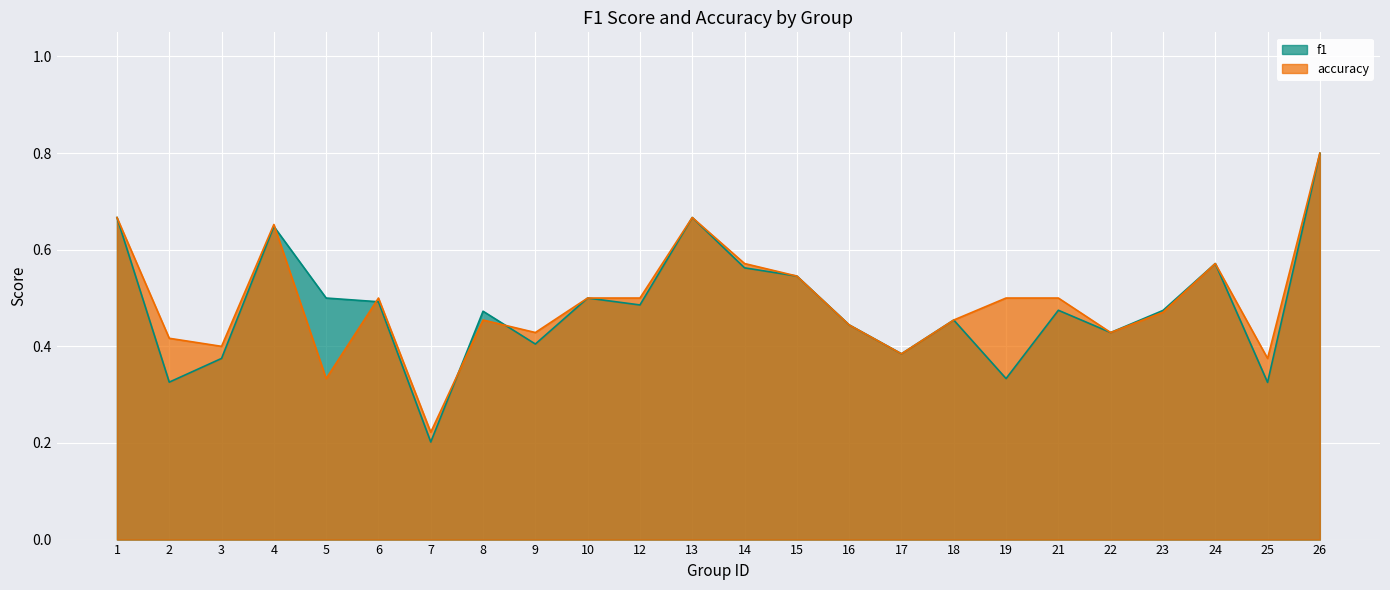

In accuracy, how many points are higher than both neighbors (excluding endpoints)?

5